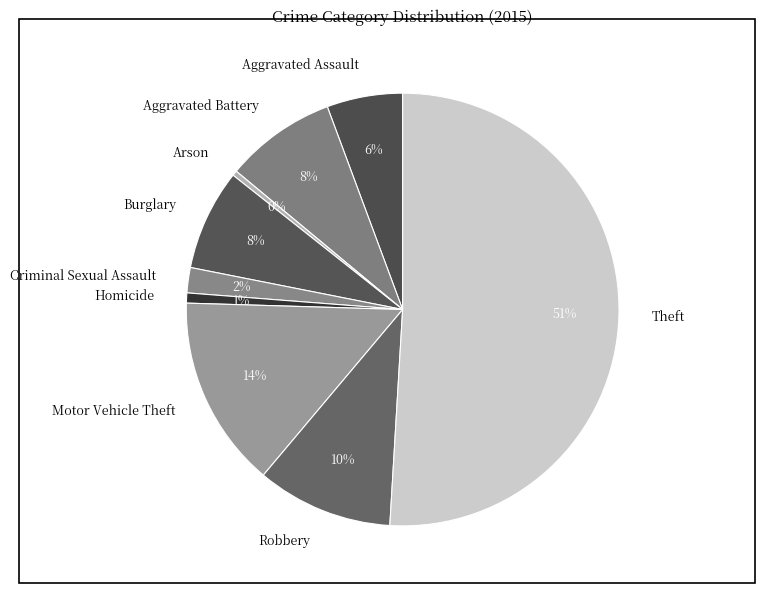

Between Aggravated Battery and Criminal Sexual Assault, which is larger?

Aggravated Battery